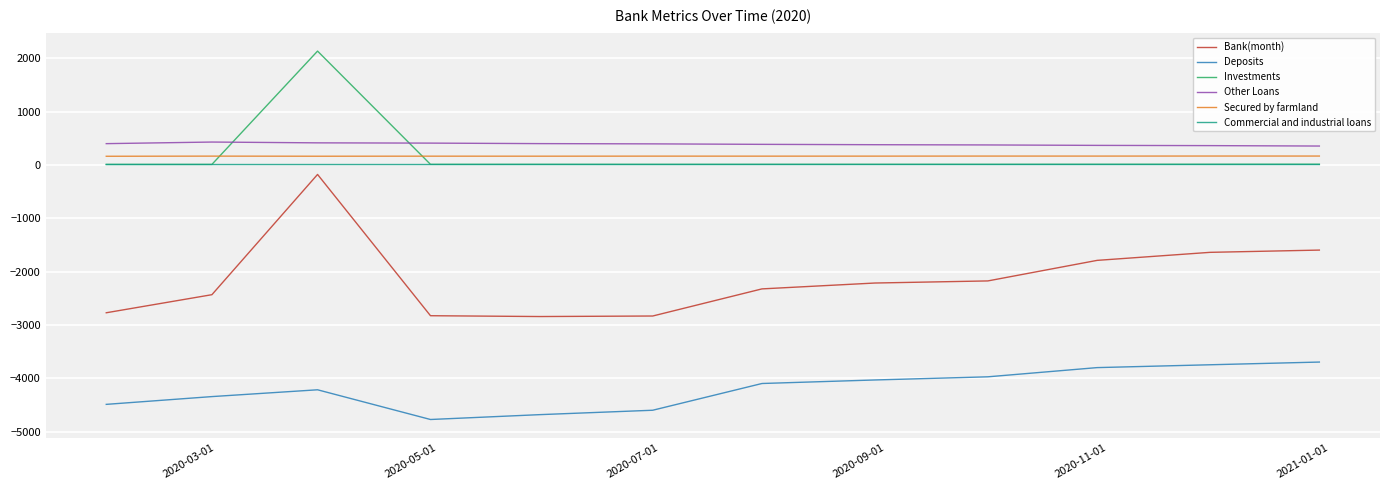

Which series has the largest range (max minus min)?

Bank(month)